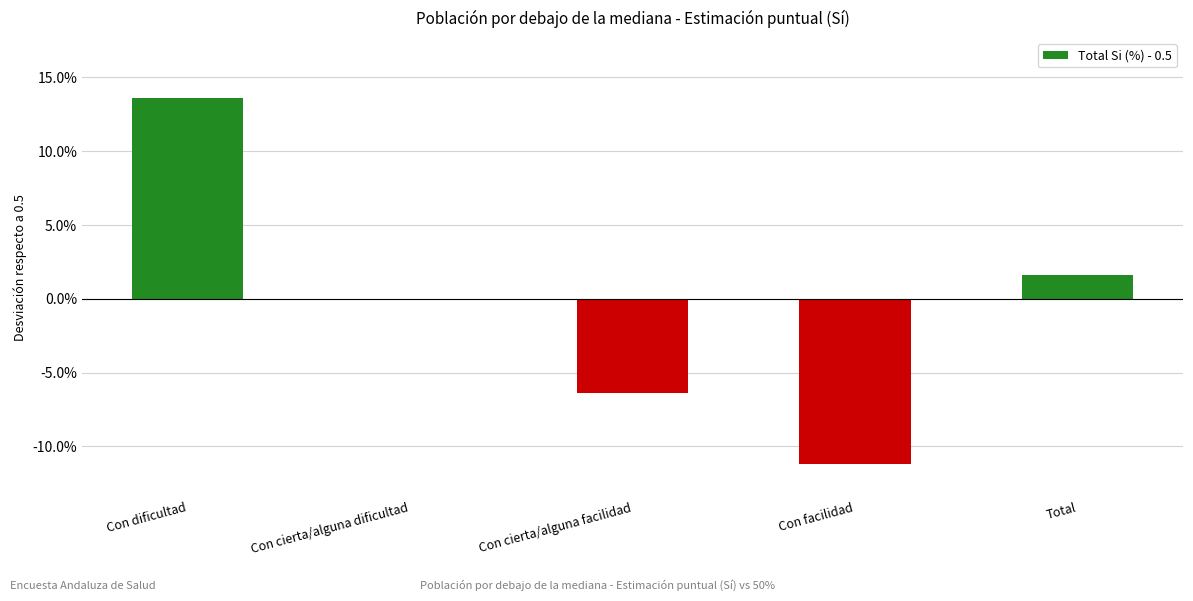

What is the difference between the maximum and minimum values?

0.2